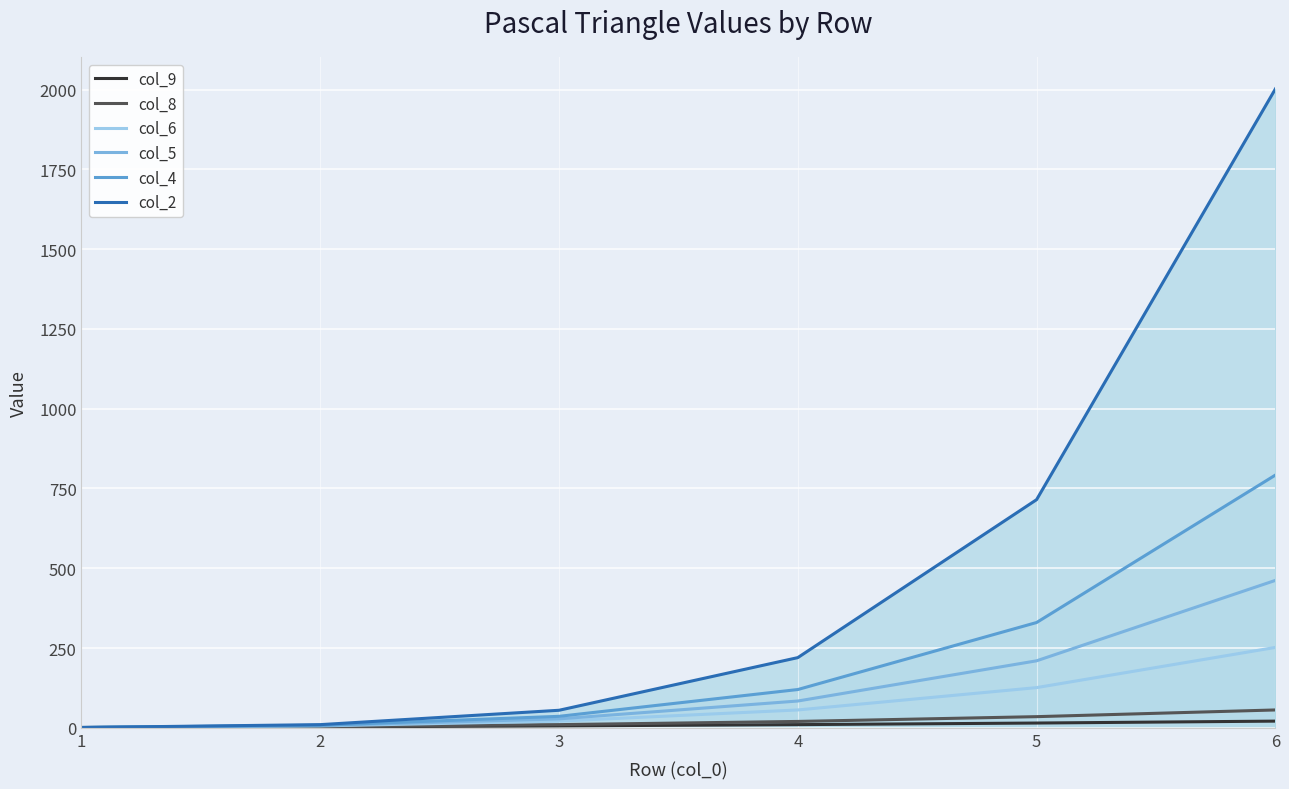

True or false: col_9 and col_2 cross at least once.

False